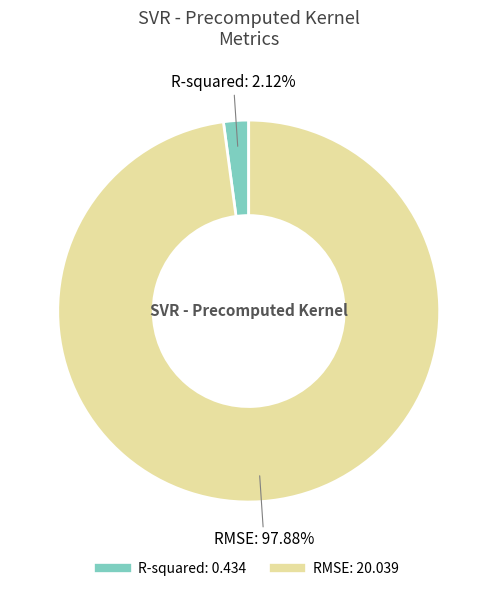

Which category has the smallest portion of the pie?

R-squared